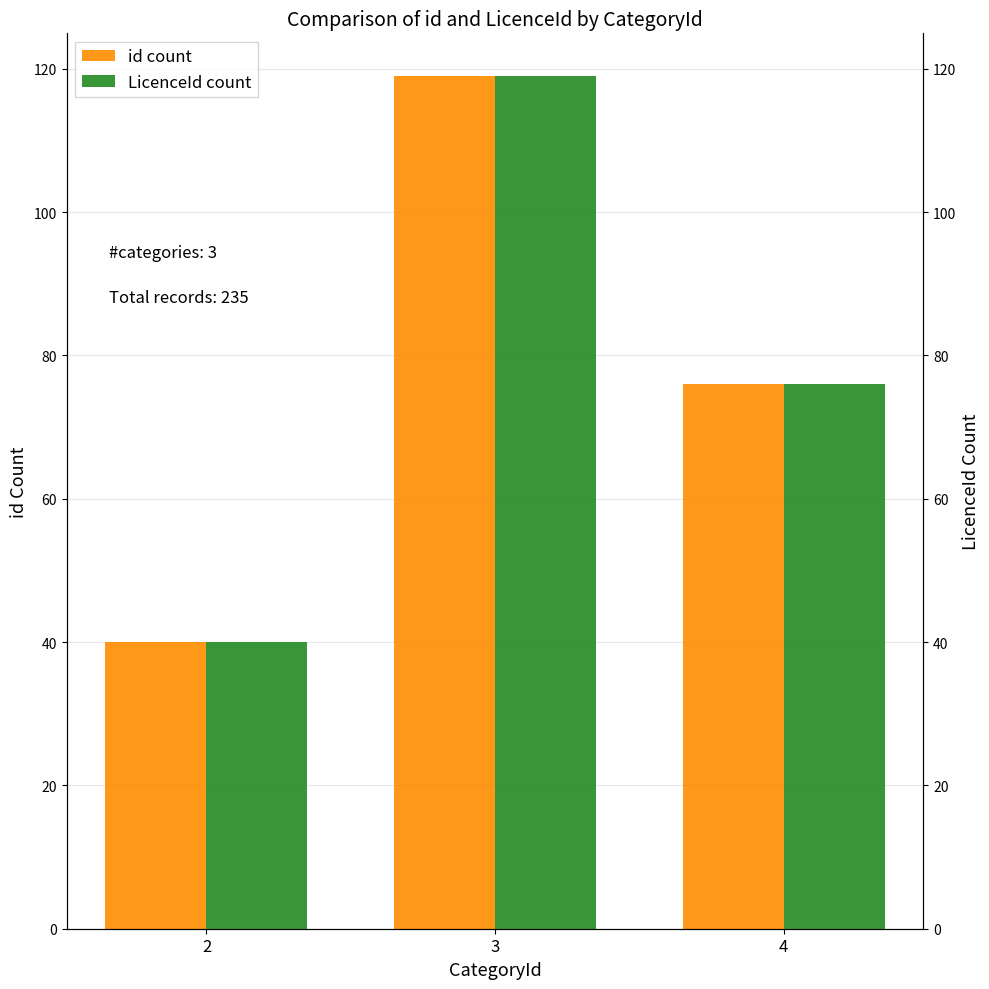

Read the id count value at 4, to the nearest 10.

80